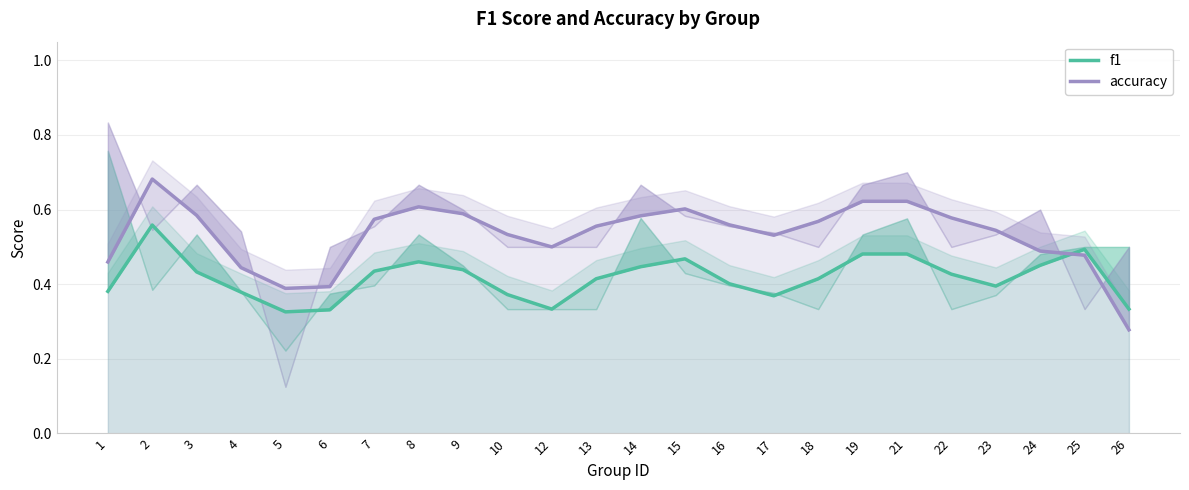

True or false: f1 and accuracy cross at least once.

True